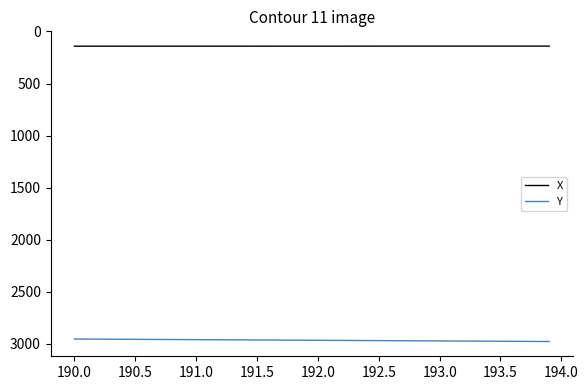

Rank the series by their average value, from lowest to highest.

X, Y